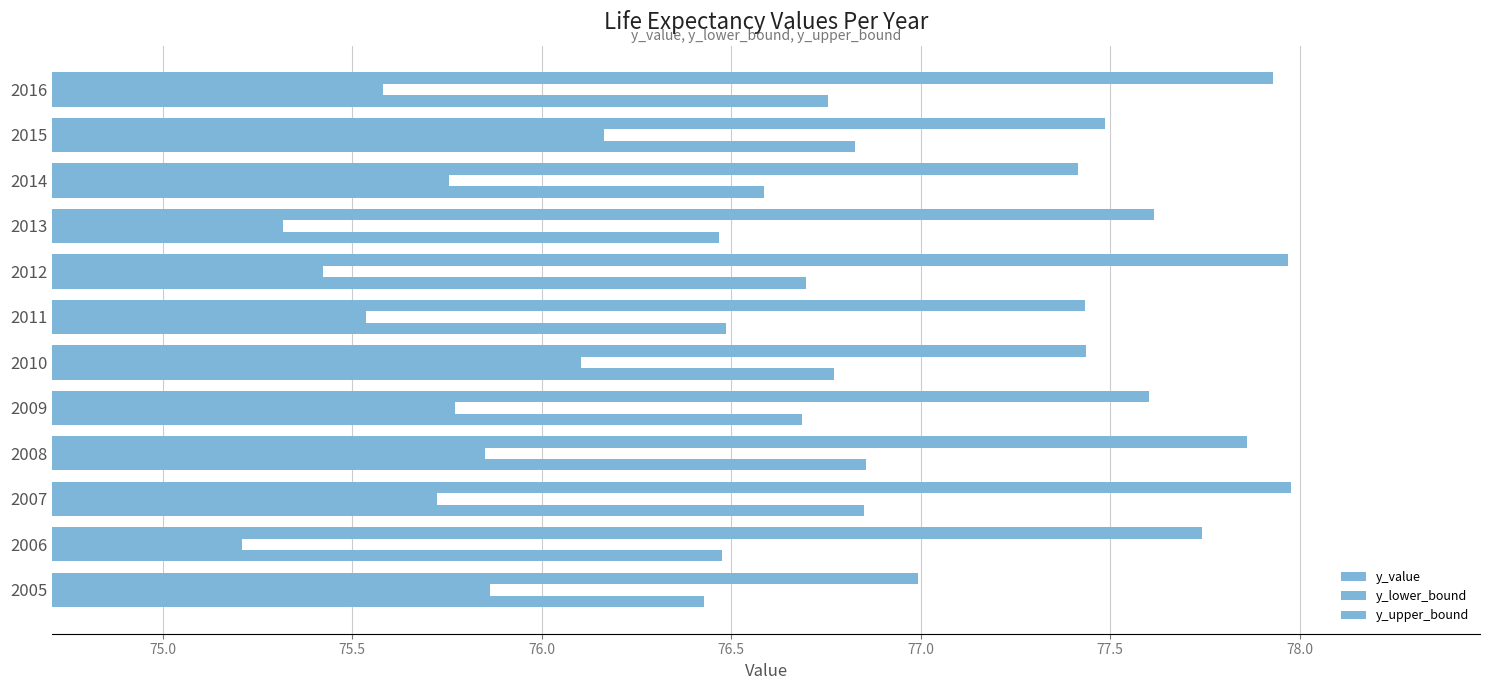

Rank the series by their maximum value, from highest to lowest.

y_upper_bound, y_value, y_lower_bound